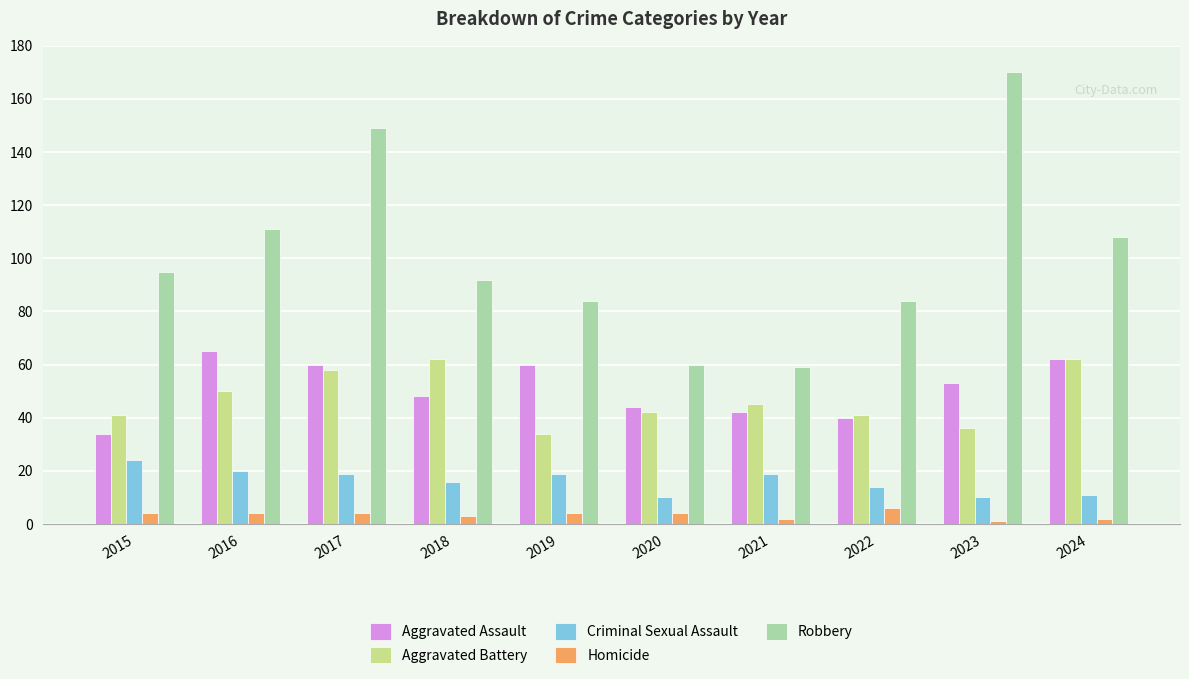

At which category is the sum across all series the highest?

2017